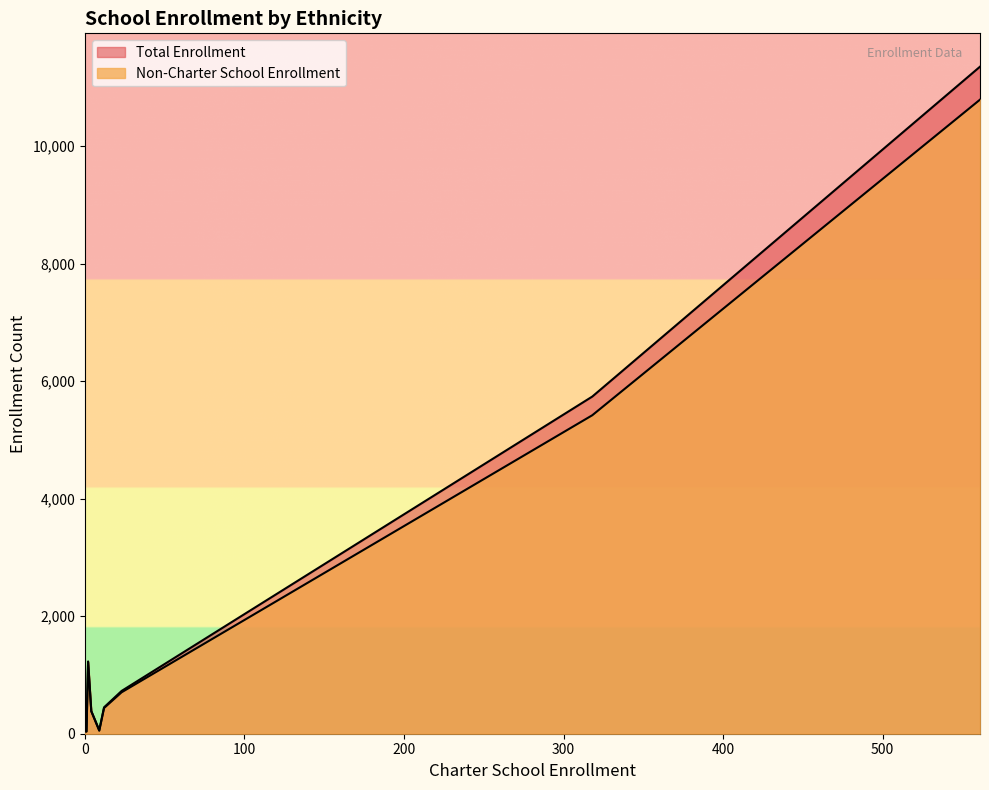

At how many categories does at least one series exceed 10782?

1